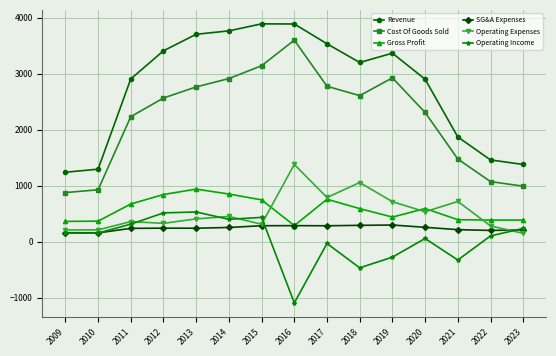

List the series in order of their peak value, highest first.

Revenue, Cost Of Goods Sold, Operating Expenses, Gross Profit, Operating Income, SG&A Expenses